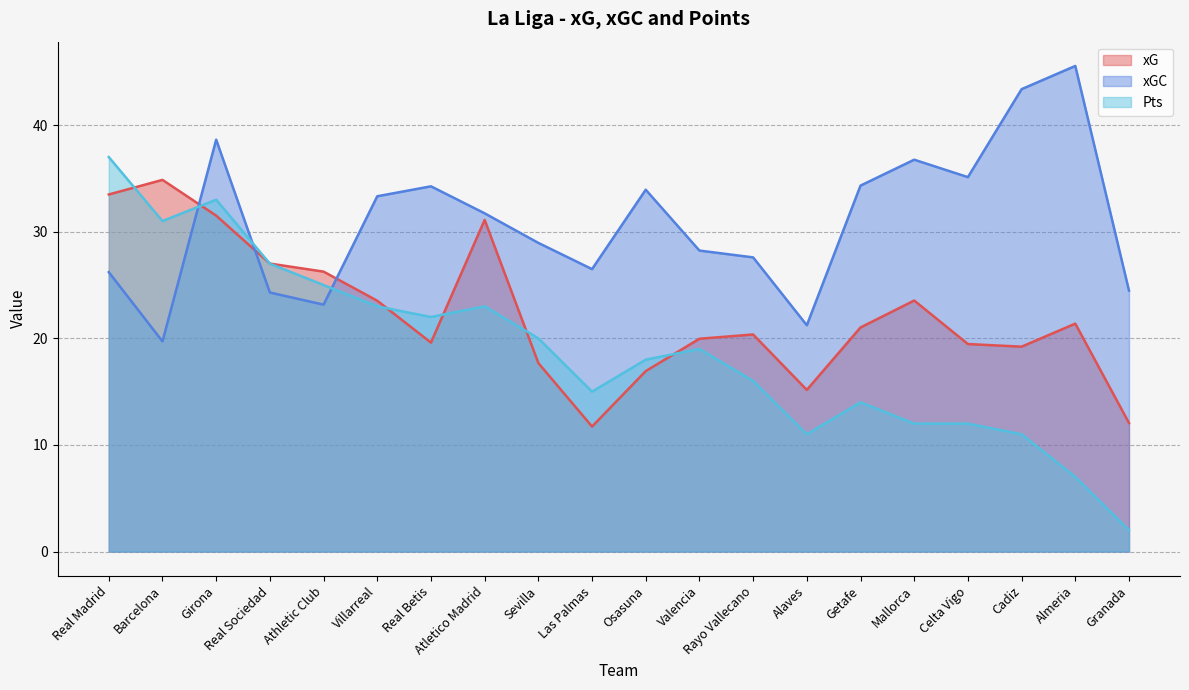

Which series has the largest range (max minus min)?

Pts